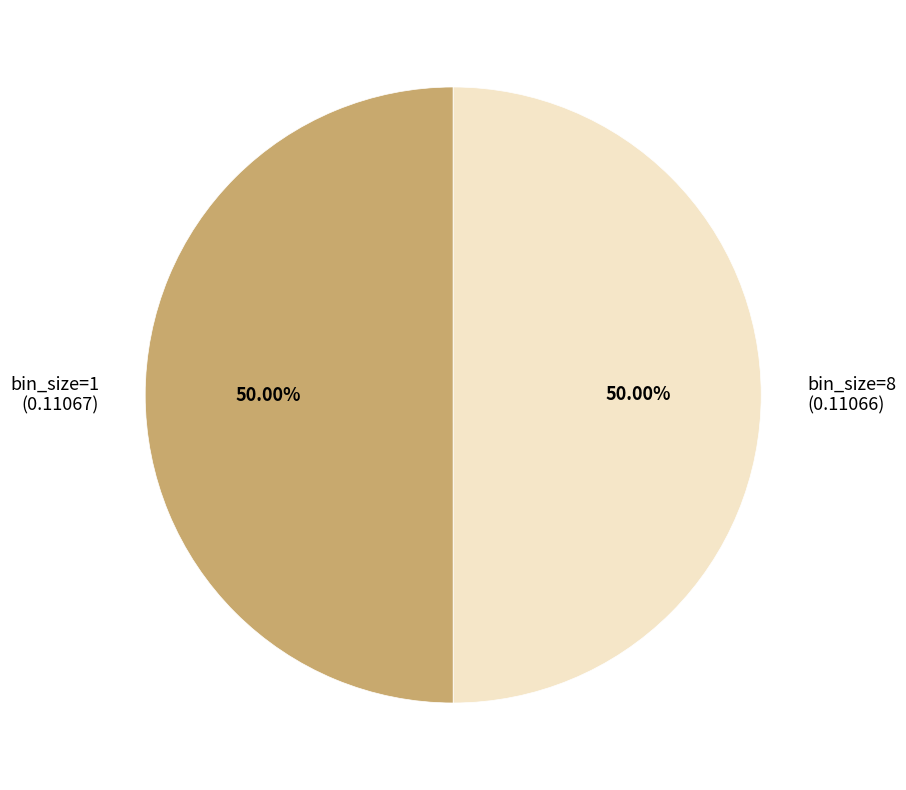

Combined, do bin_size=8 (0.11066) and bin_size=1 (0.11067) account for over 50%?

Yes